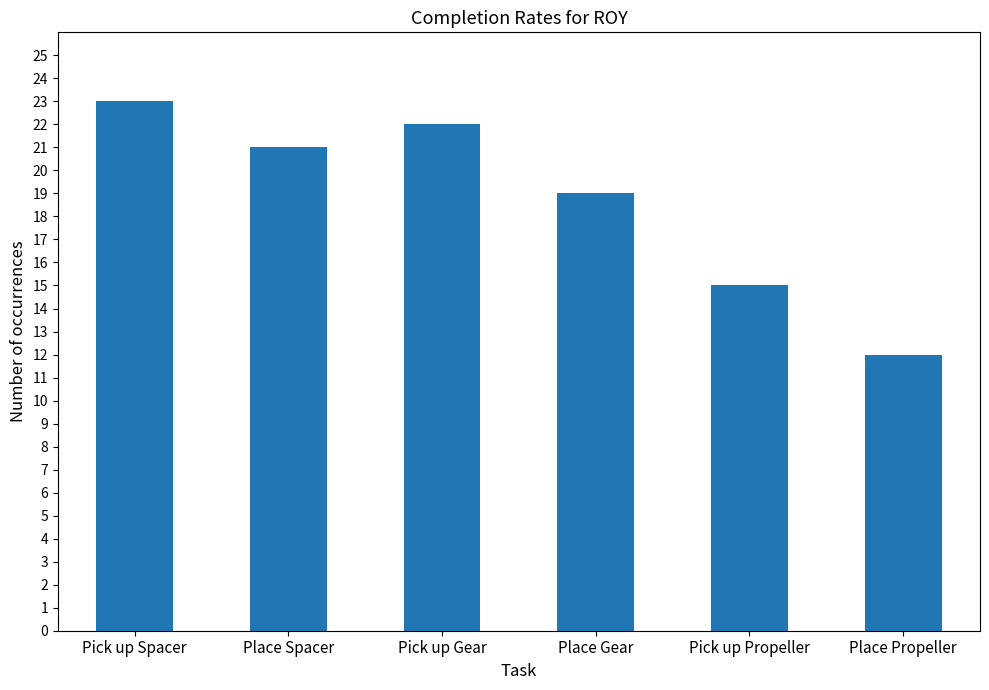

What is the sum of all values?

112